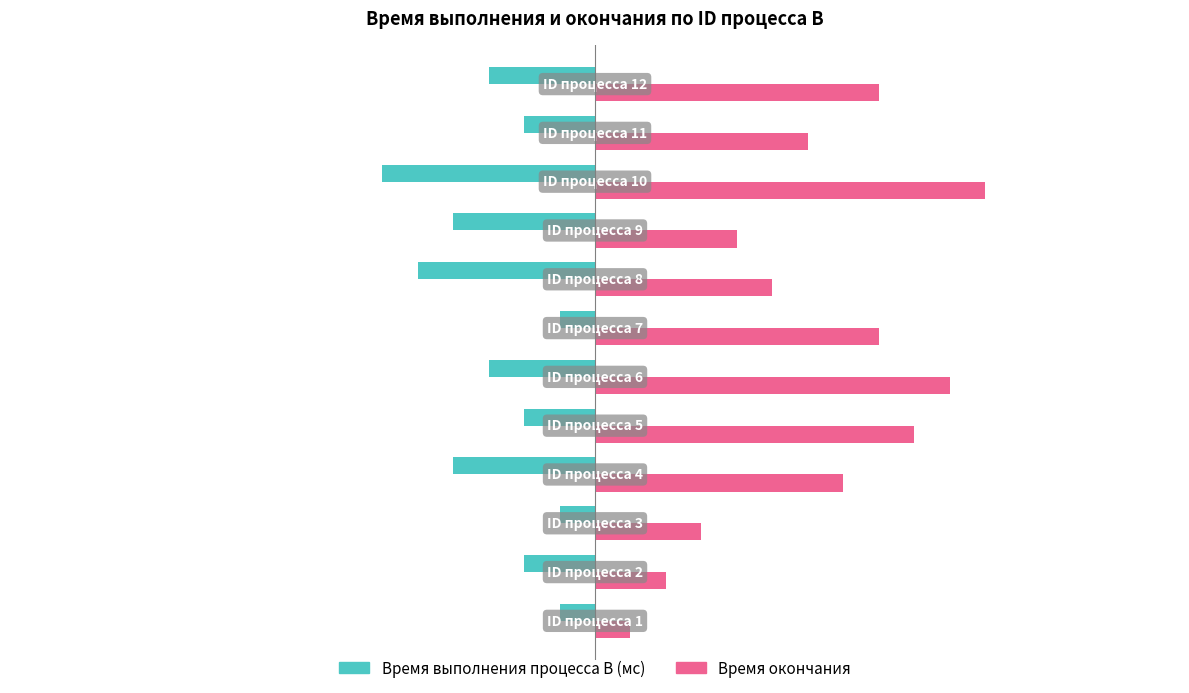

What is the difference between the maximum and minimum values in the Время выполнения процесса B (мс) series?

5